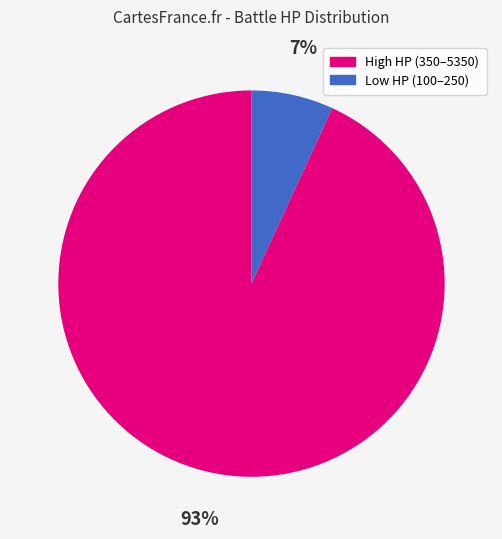

To the nearest percent, what is the difference between the largest and smallest slice percentages?

86%